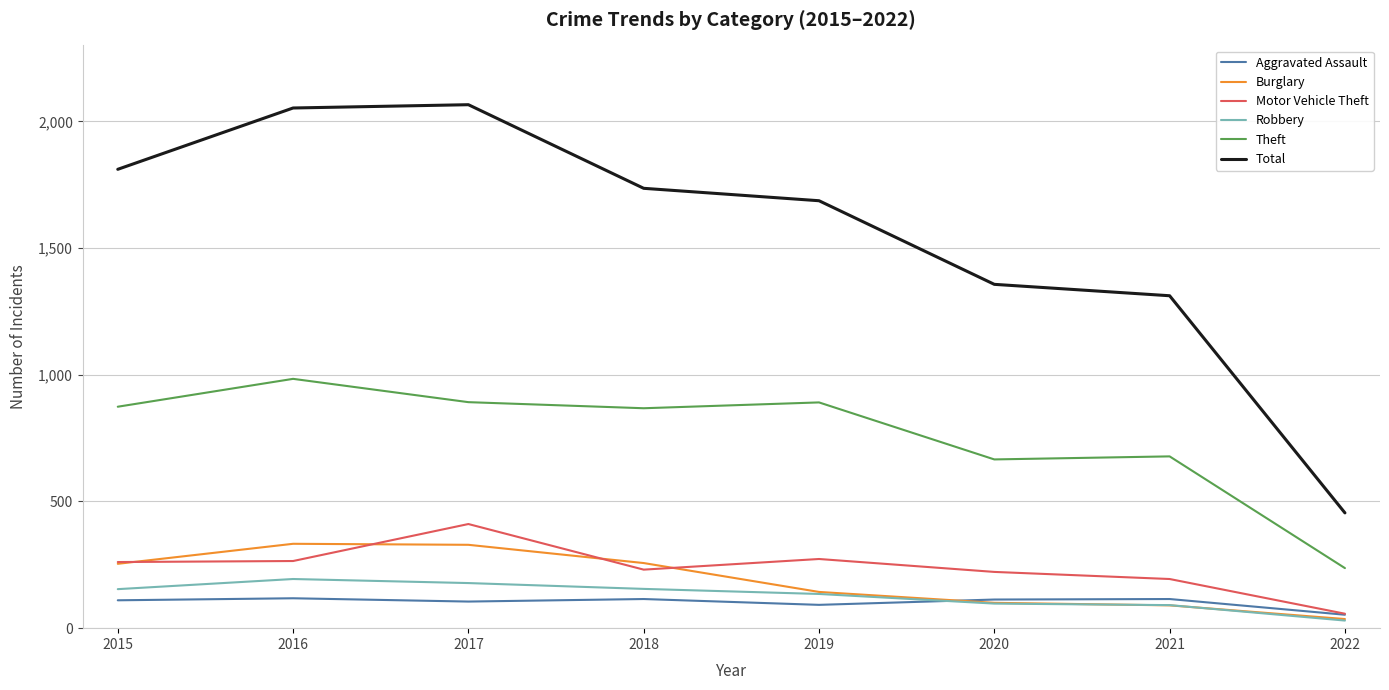

The value of Aggravated Assault at 2021 is 115. True or false?

True